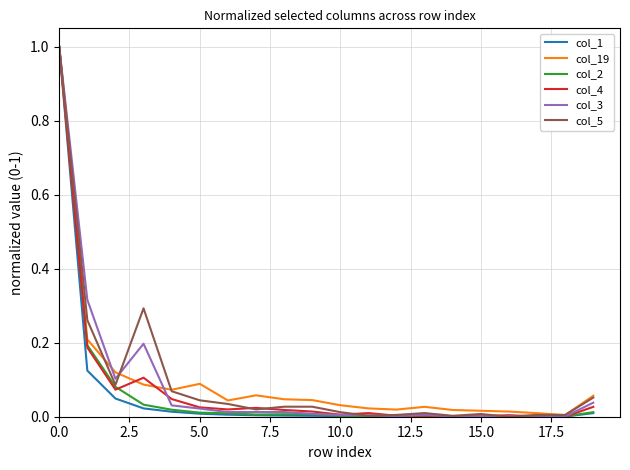

Where is col_3 nearest to the value 0?

14